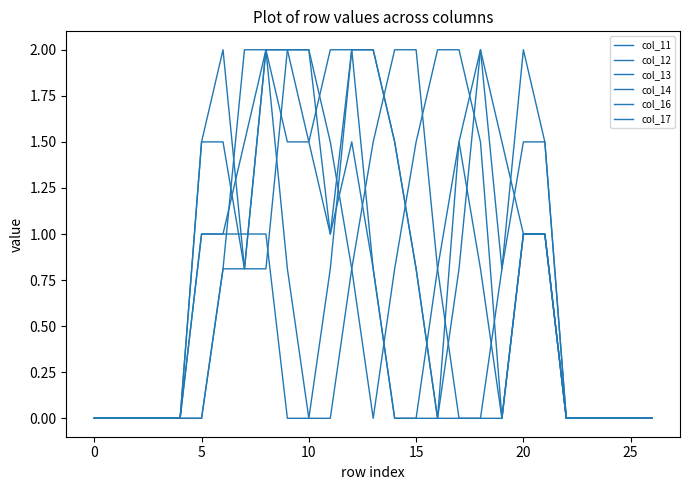

Does the chart have visible grid lines?

No